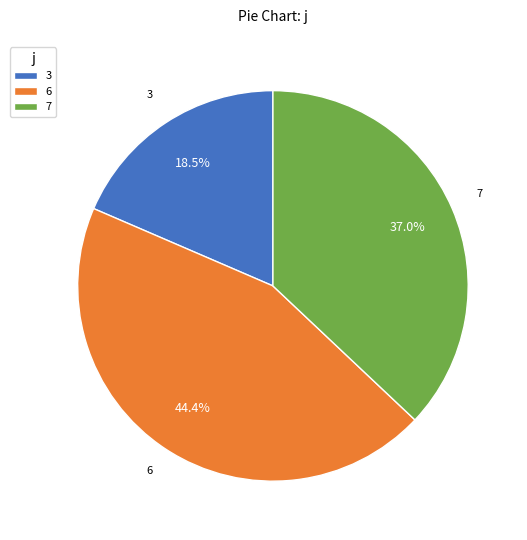

Does 6 represent more than half of the total?

No